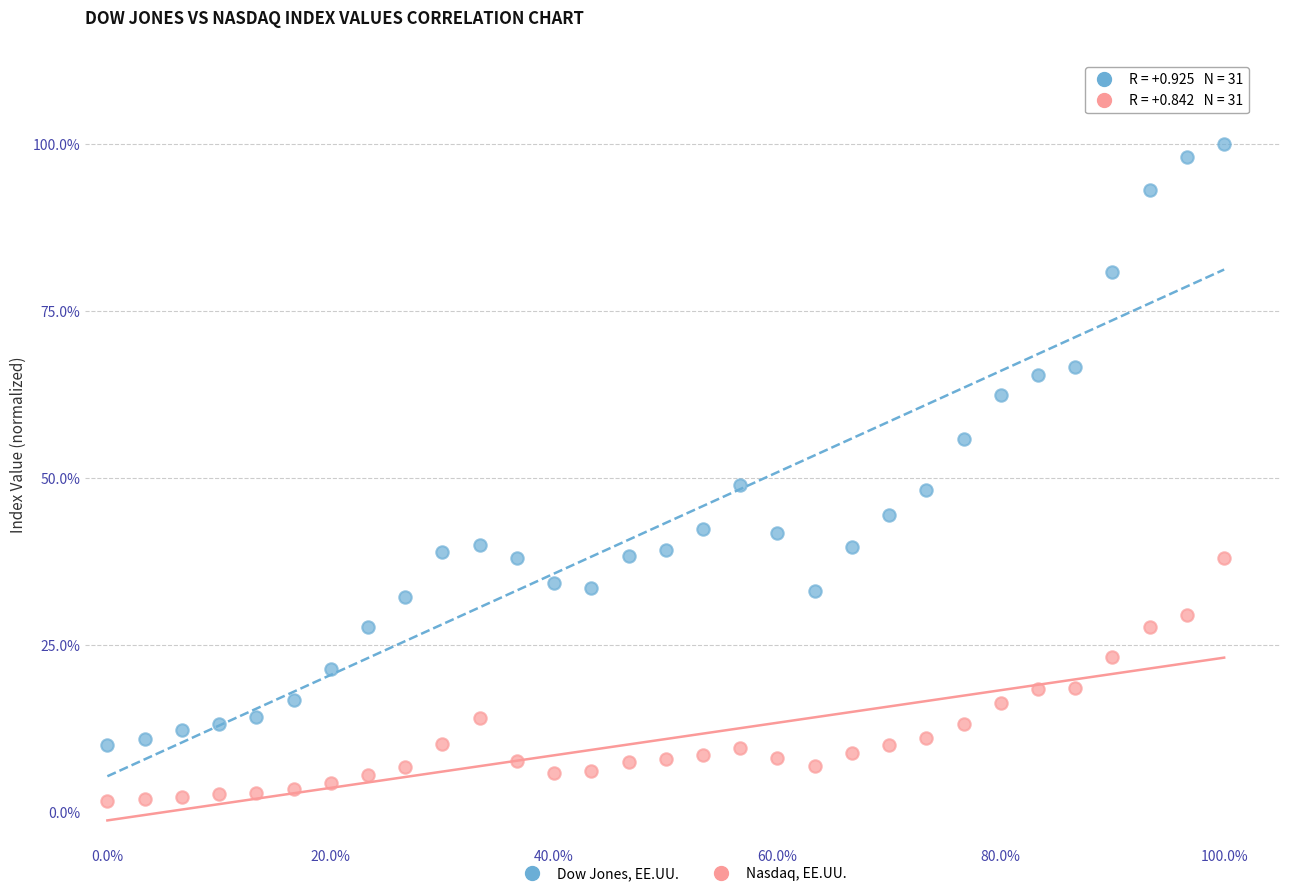

Which series has the largest Y range (max minus min)?

Dow Jones, EE.UU.